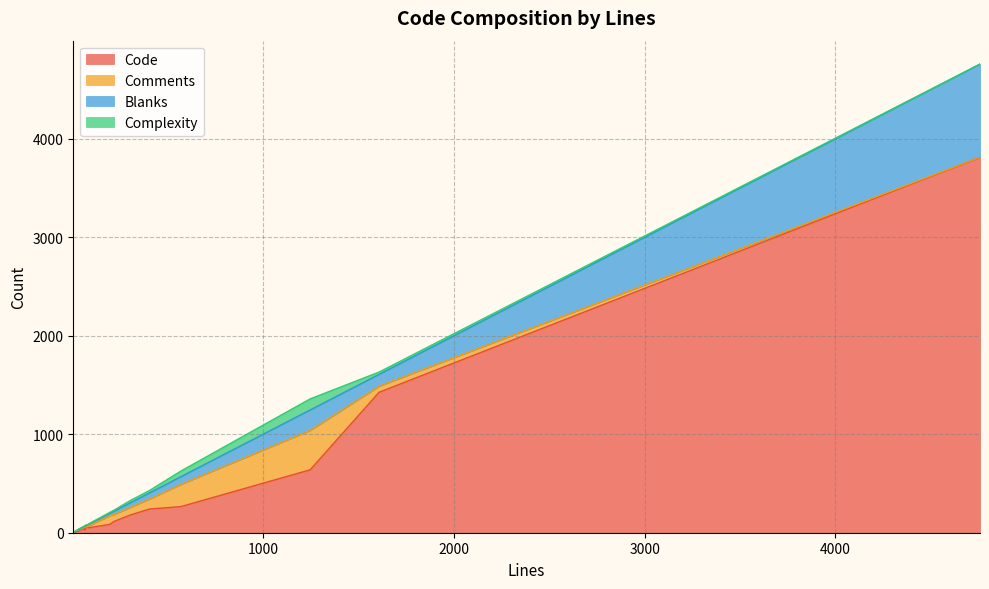

What is the sum of all Complexity values?

287